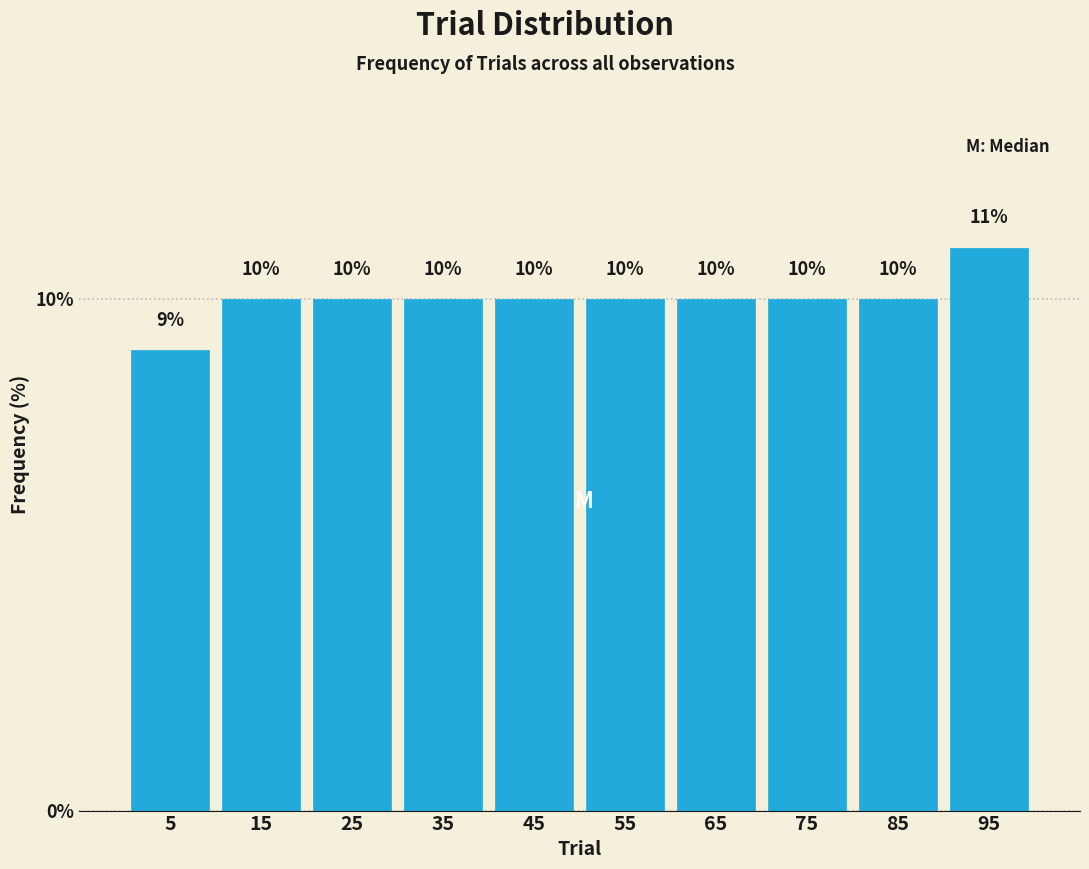

How tall is the bar that spans 70 to 80 on the x-axis?

10